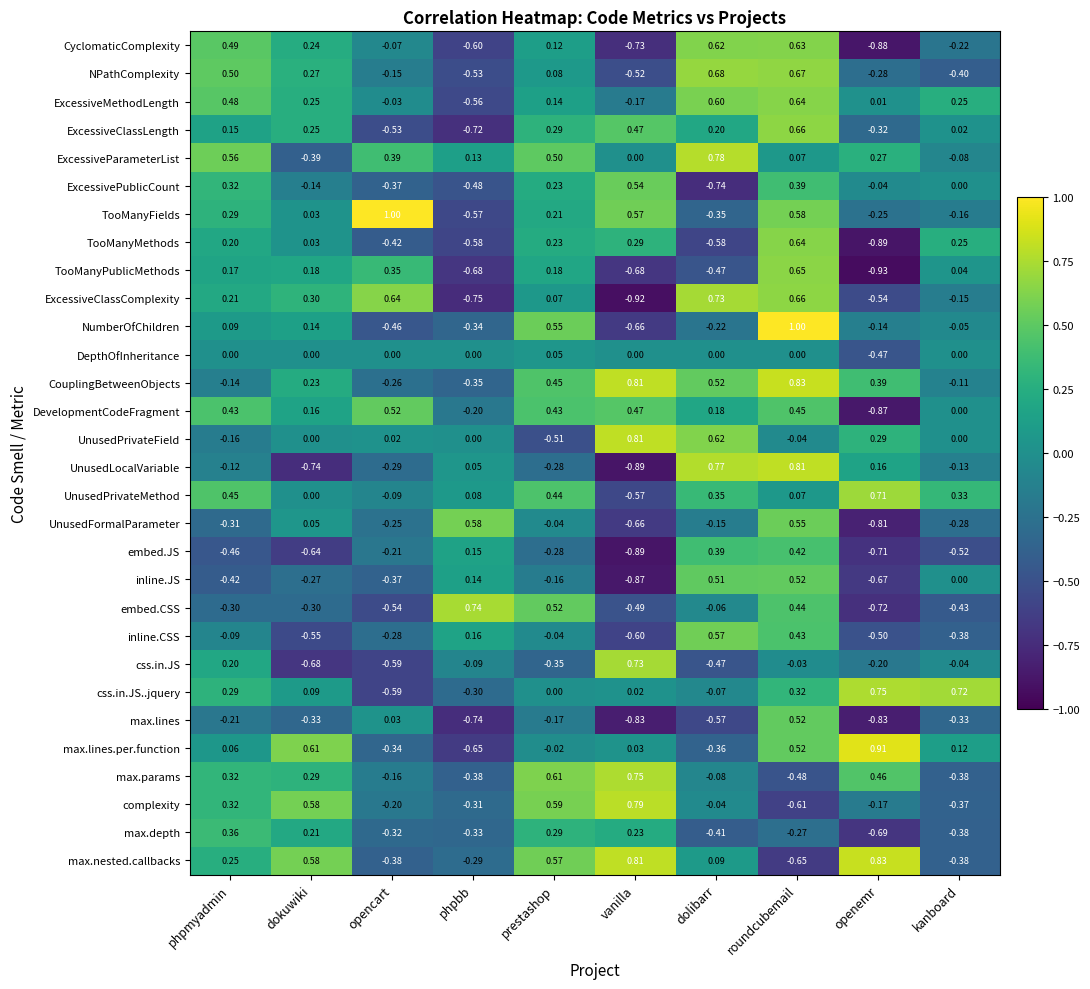

At how many categories does at least one series exceed 0?

10